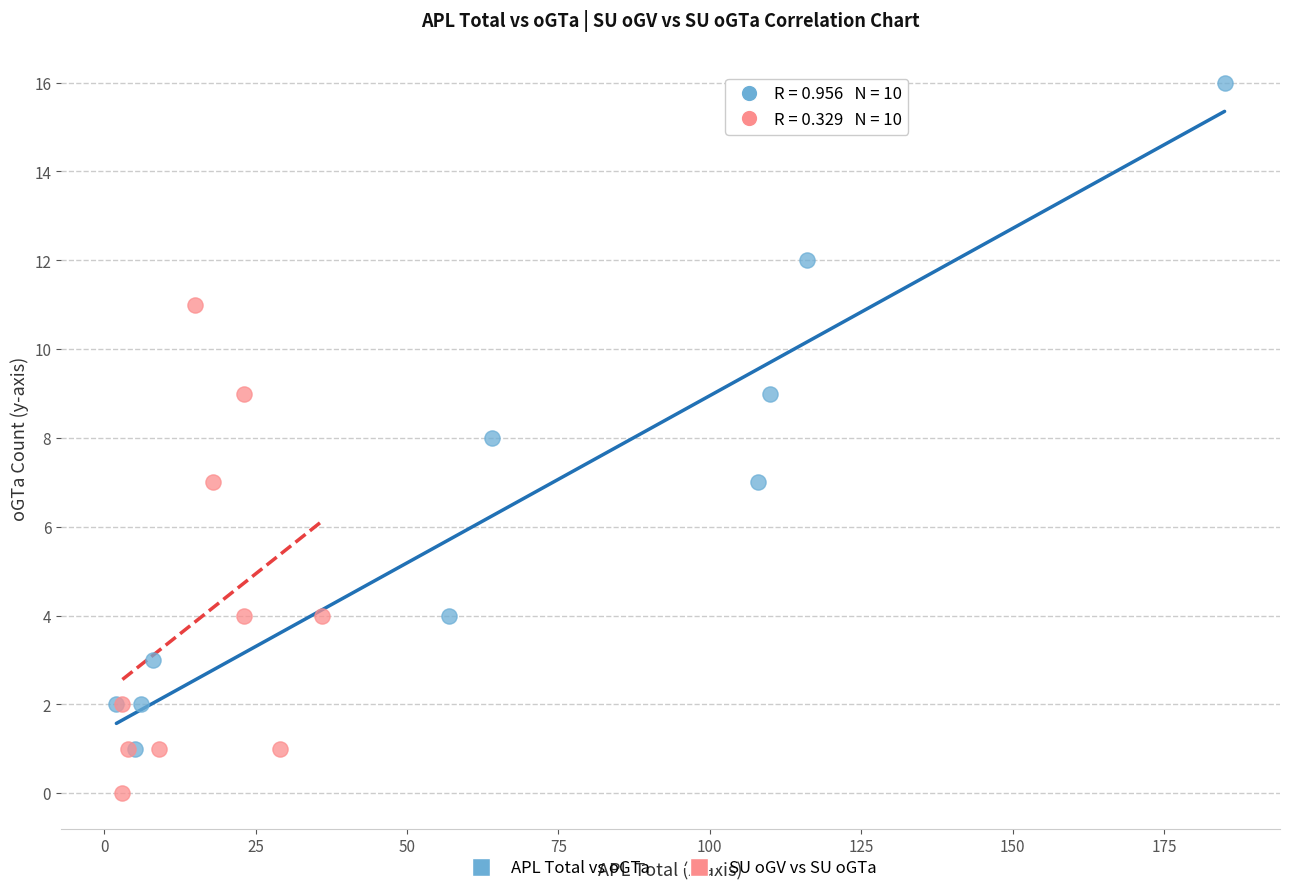

Which series reaches the maximum Y coordinate?

APL Total vs oGTa